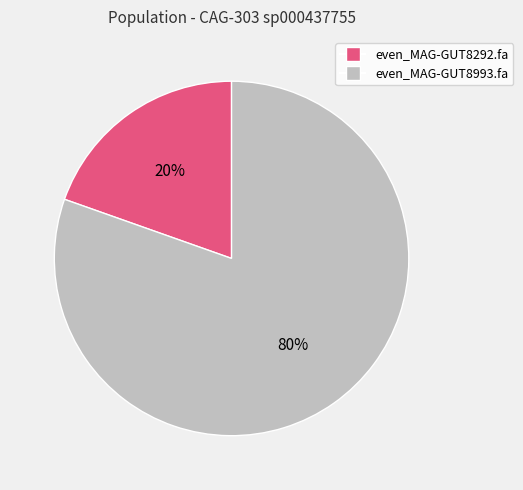

To the nearest percent, what percentage of the pie is even_MAG-GUT8292.fa?

20%